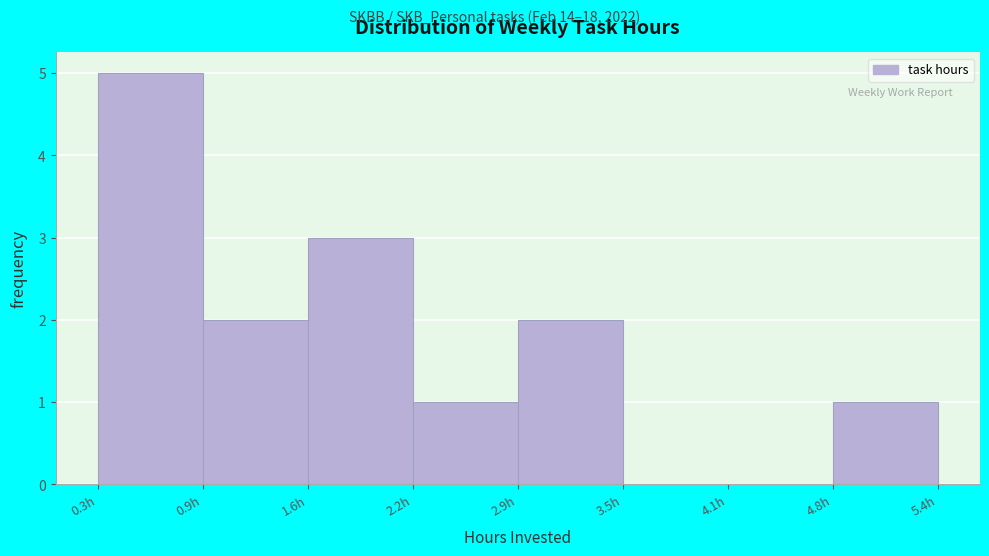

Reading left to right, list every bar in this chart as the range it spans on the x-axis followed by its height. Neither the bar edges nor the heights are printed on the chart, so give them approximately, as read against the axes.

0.3 to 0.9: 5
0.9 to 1.6: 2
1.6 to 2.2: 3
2.2 to 2.9: 1
2.9 to 3.5: 2
3.5 to 4.1: 0
4.1 to 4.8: 0
4.8 to 5.4: 1